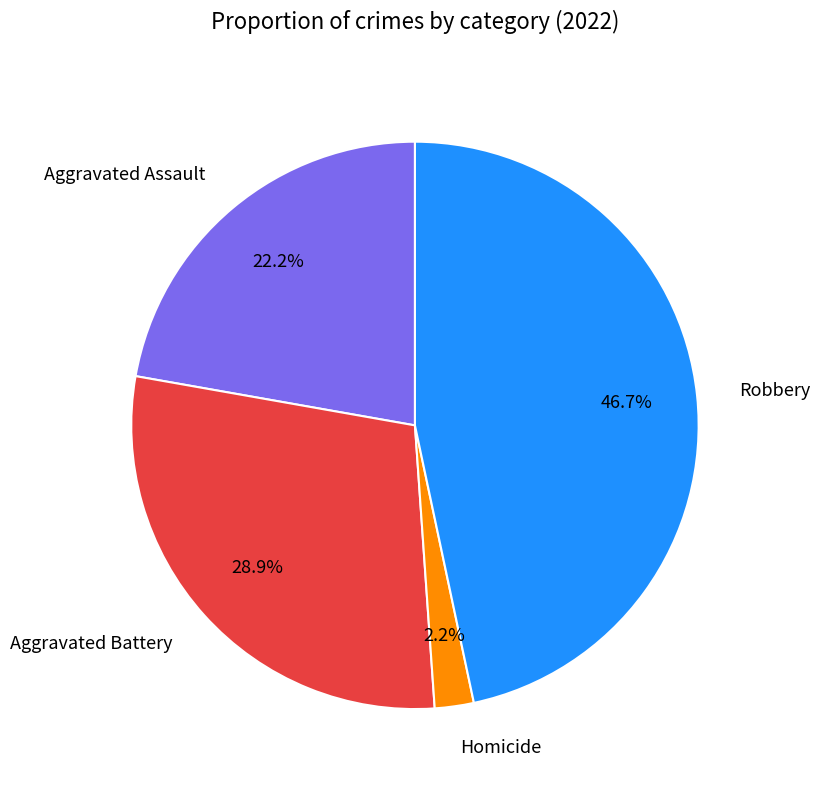

Count the number of slices in the pie.

4